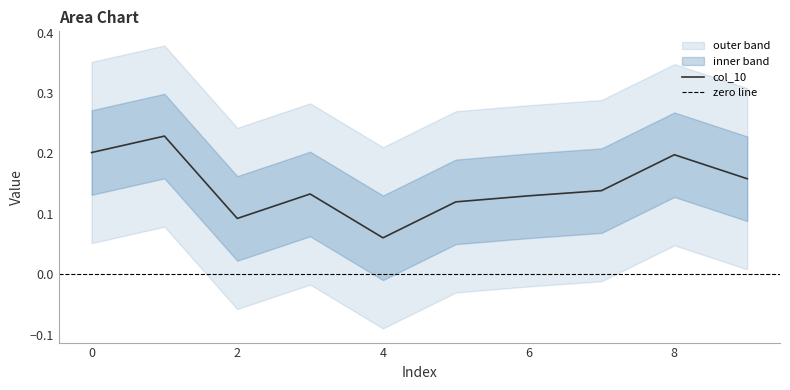

True or false: the data shows 0.1 at 3.

True